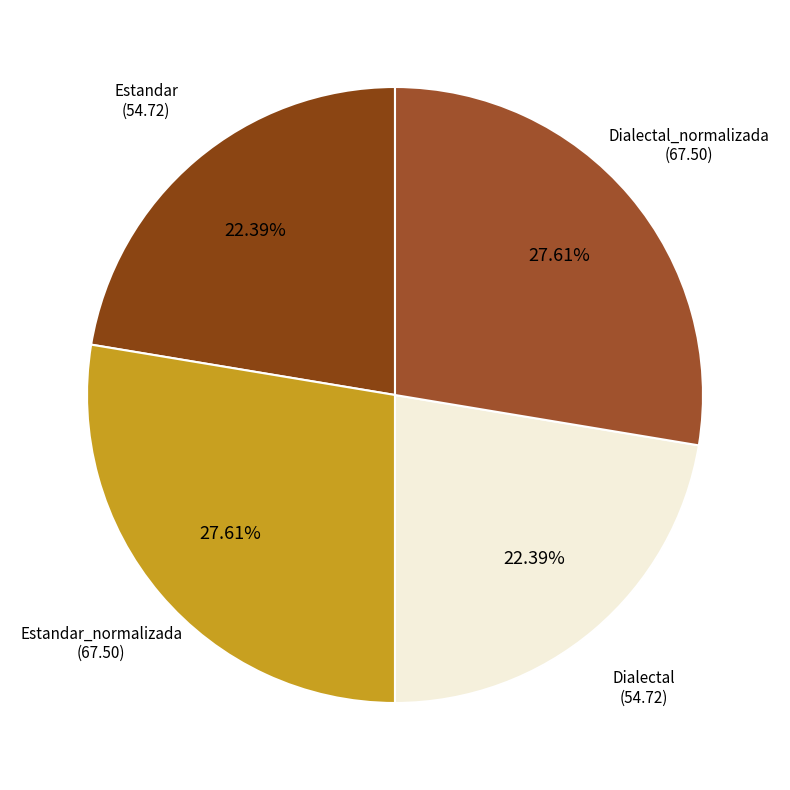

Which category has the smallest portion of the pie?

Estandar